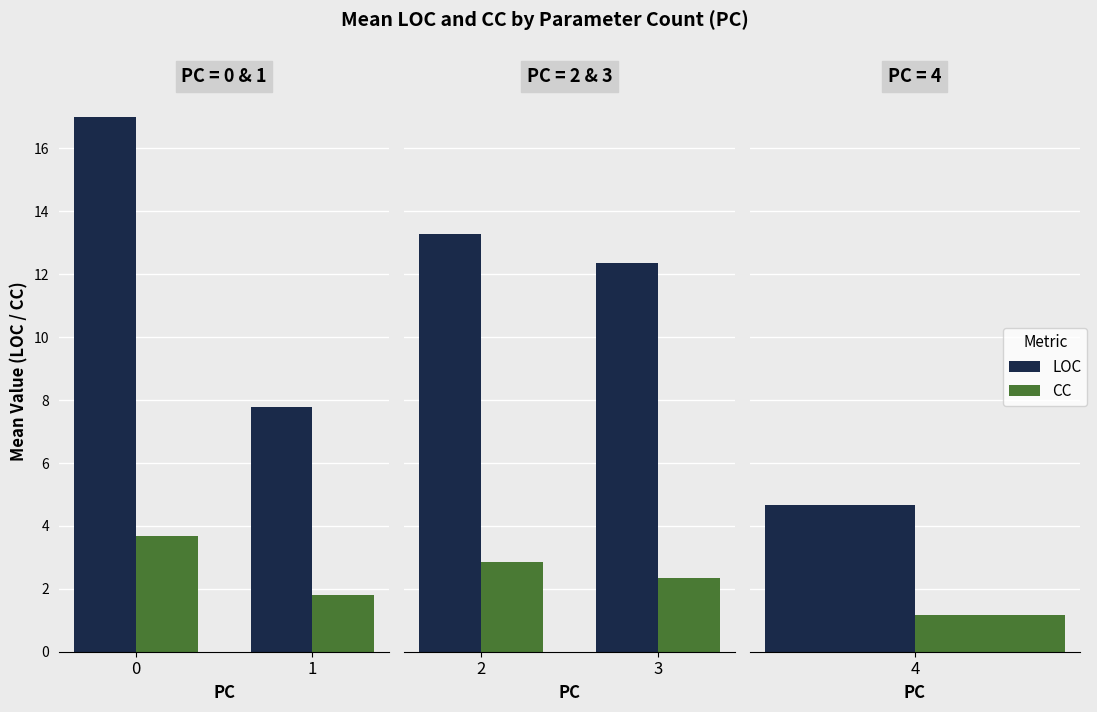

List the series in order of their overall mean, lowest first.

CC, LOC